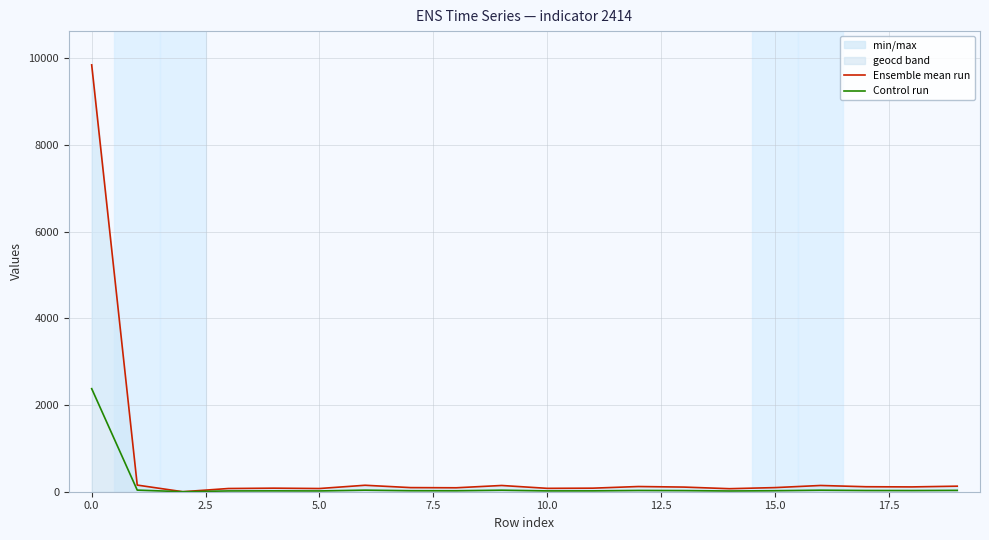

Is the value of Control run at 17.5 greater than the value of Ensemble mean run at 15?

No